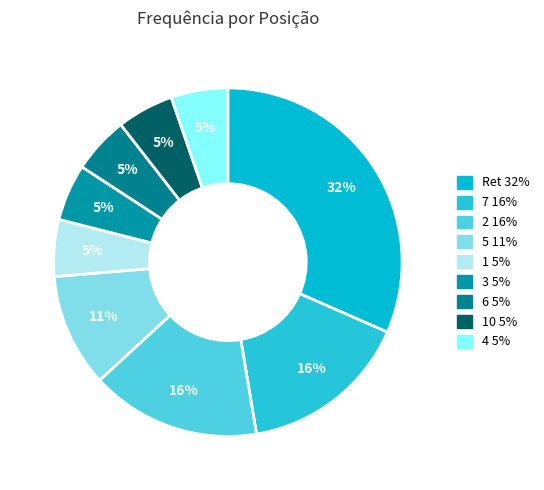

Is there a majority slice in this chart?

No